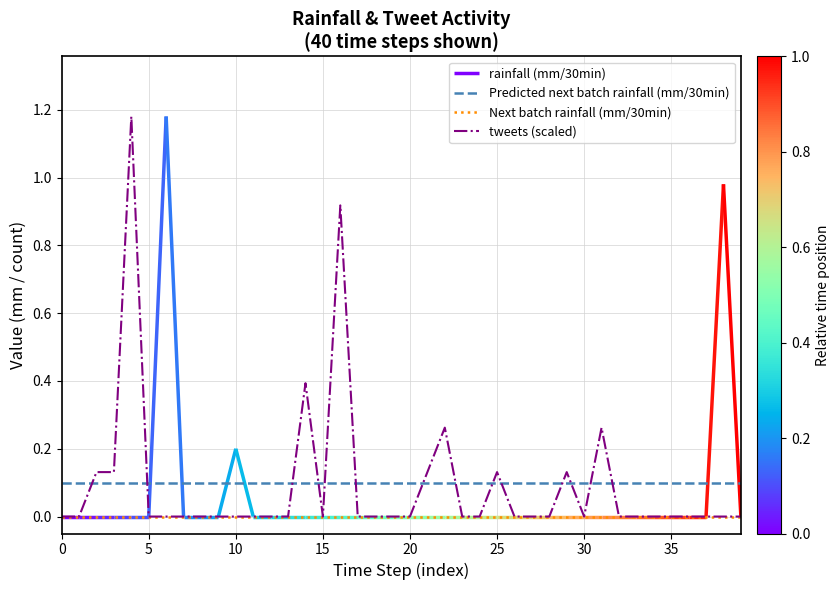

True or false: Predicted next batch rainfall (mm/30min) has more than 1 interior local peaks.

False